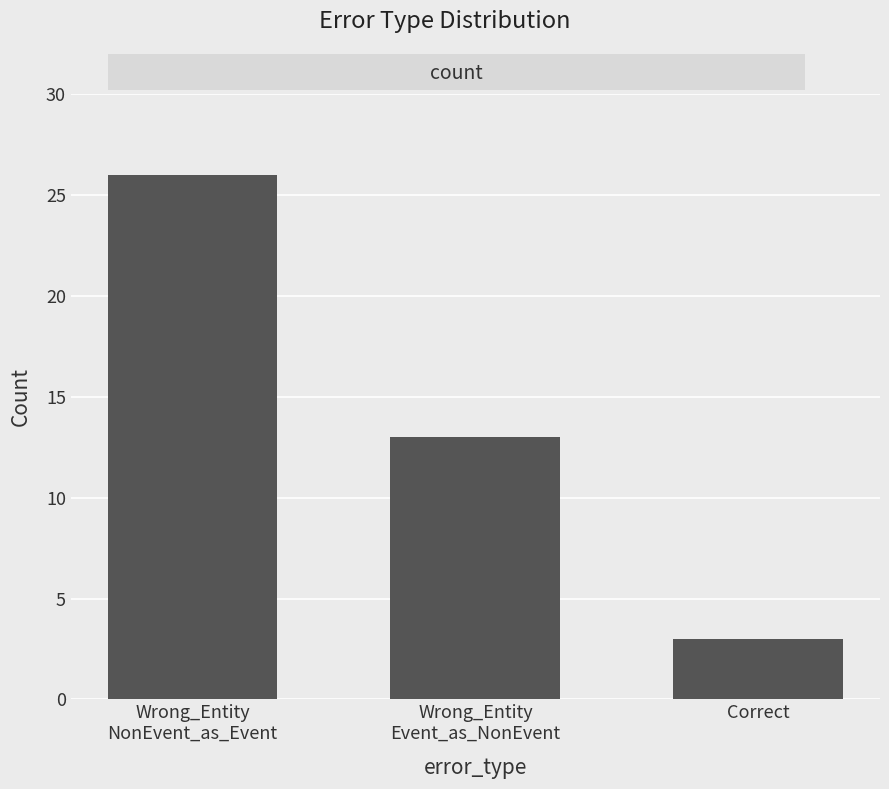

Which label corresponds to the largest value in the chart?

Wrong_Entity
NonEvent_as_Event